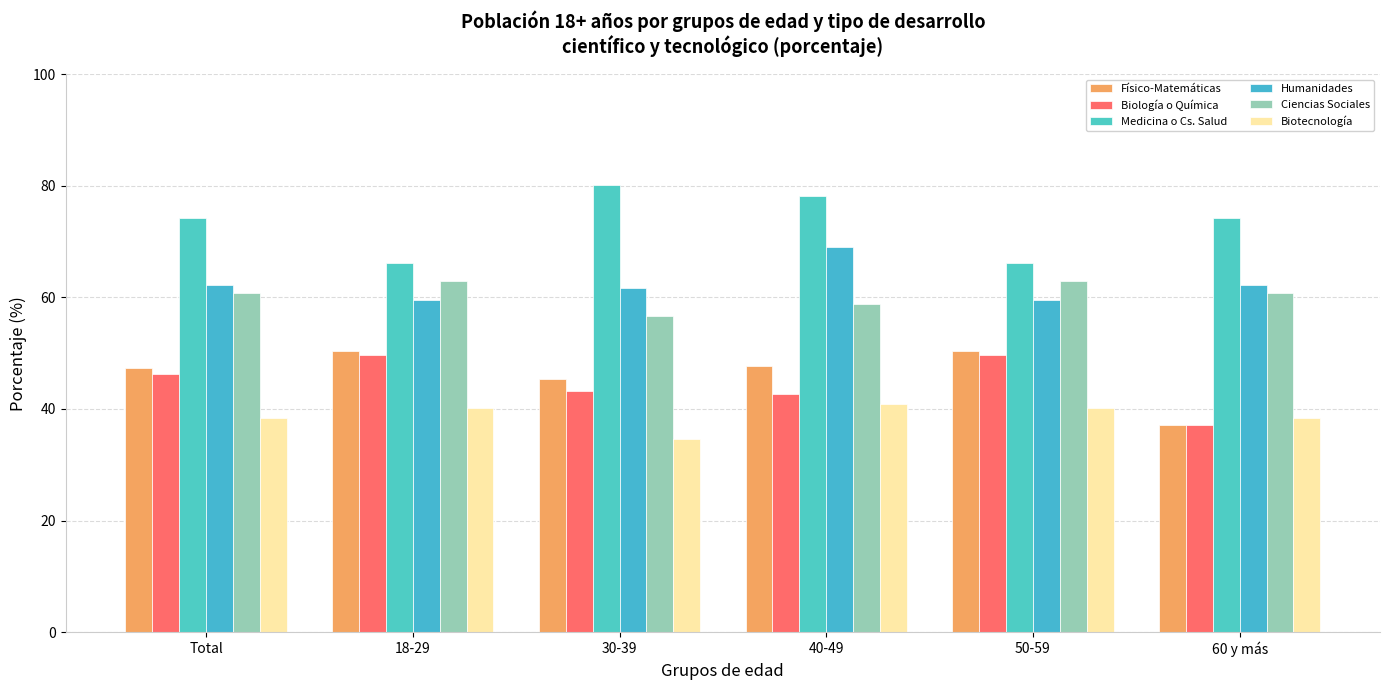

Reading right to left, what are all the values shown in this chart?

Físico-Matemáticas: 60 y más=37.2	50-59=50.5	40-49=47.6	30-39=45.4	18-29=50.5	Total=47.3
Biología o Química: 60 y más=37.2	50-59=49.6	40-49=42.6	30-39=43.2	18-29=49.6	Total=46.3
Medicina o Cs. Salud: 60 y más=74.3	50-59=66.1	40-49=78.2	30-39=80.2	18-29=66.1	Total=74.3
Humanidades: 60 y más=62.2	50-59=59.5	40-49=69.0	30-39=61.7	18-29=59.5	Total=62.2
Ciencias Sociales: 60 y más=60.8	50-59=62.9	40-49=58.8	30-39=56.7	18-29=62.9	Total=60.8
Biotecnología: 60 y más=38.3	50-59=40.1	40-49=40.9	30-39=34.6	18-29=40.1	Total=38.3